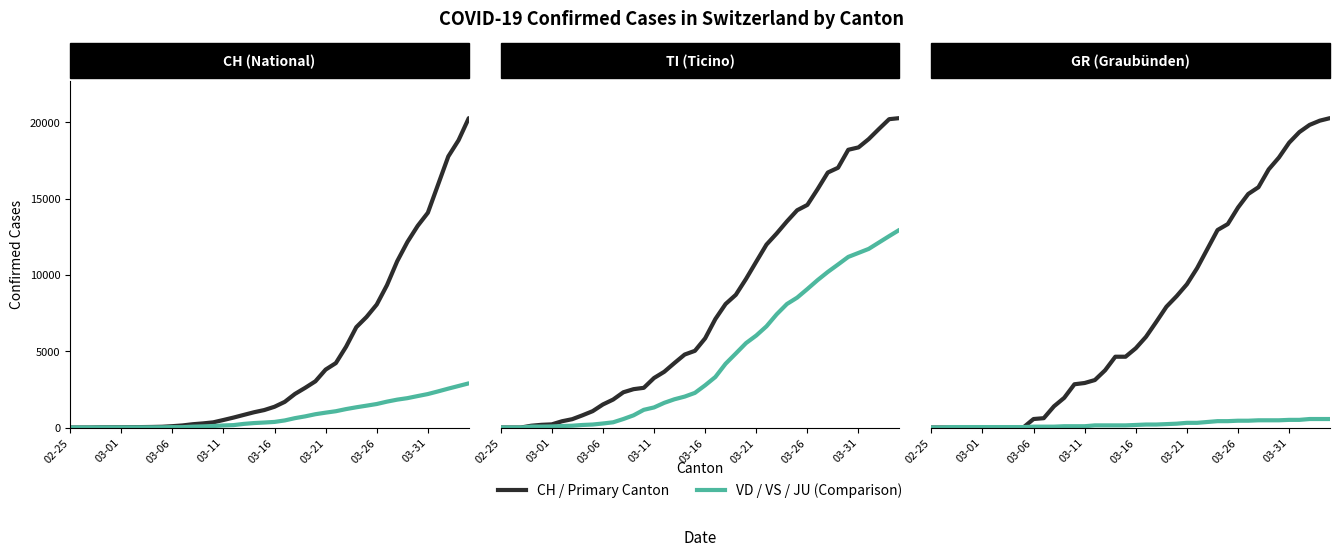

Where is GR nearest to the value 365?

26